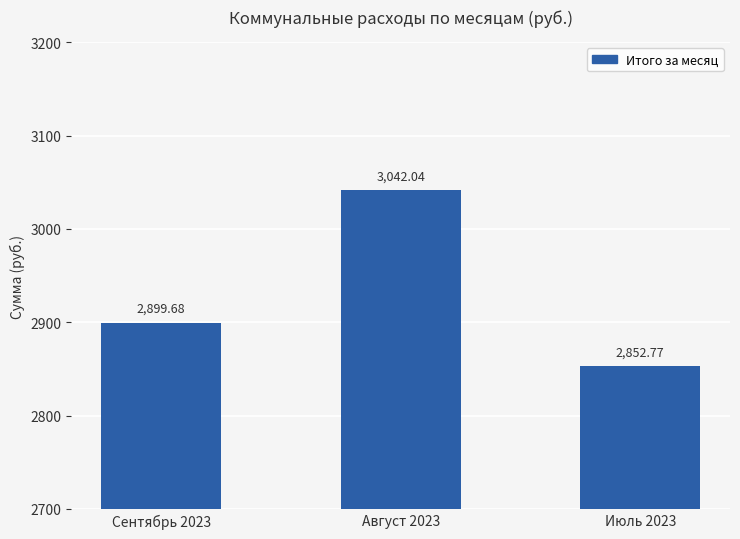

List the labels in order of value, largest first.

Август 2023, Сентябрь 2023, Июль 2023